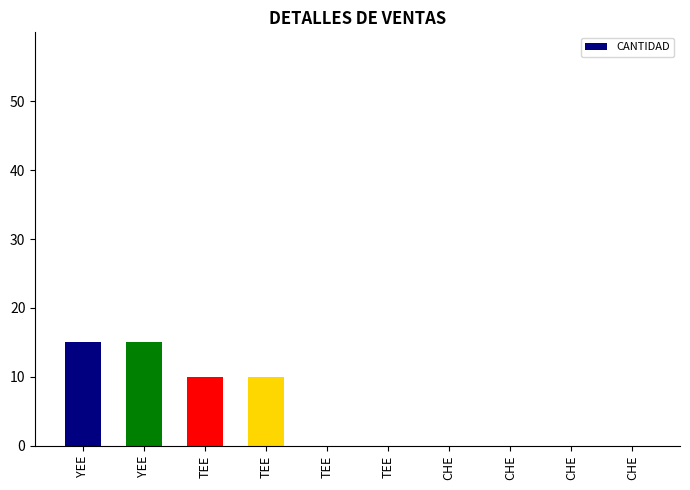

Reading left to right, extract all data points from this chart.

YEE=15	YEE=15	TEE=10	TEE=10	TEE=0	TEE=0	CHE=0	CHE=0	CHE=0	CHE=0